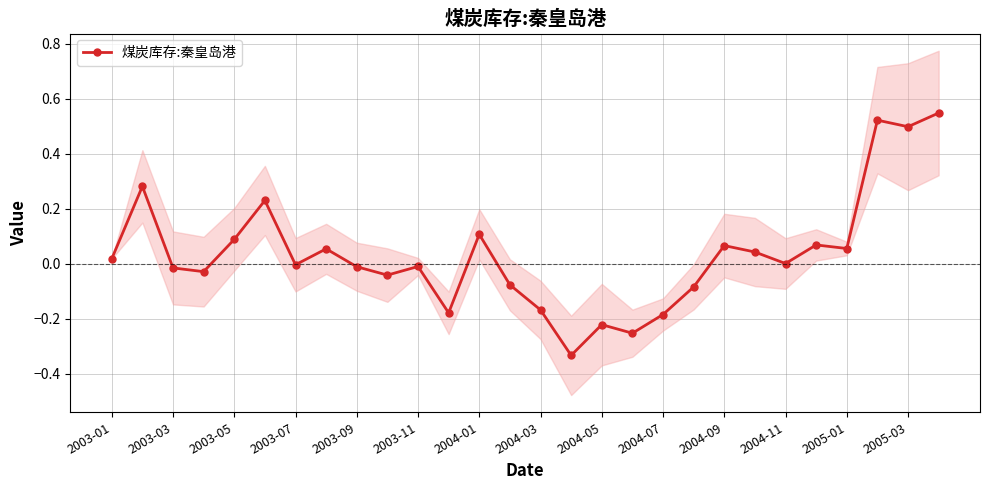

What is the difference between the maximum and minimum values?

0.9